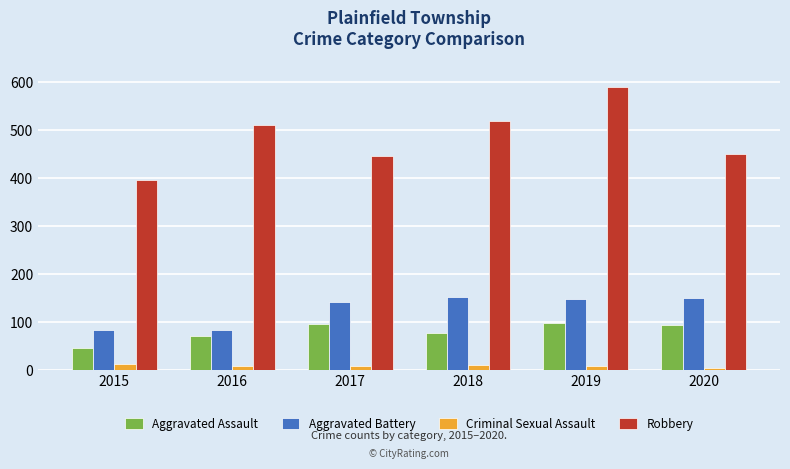

What is the lowest value of the Criminal Sexual Assault series?

3